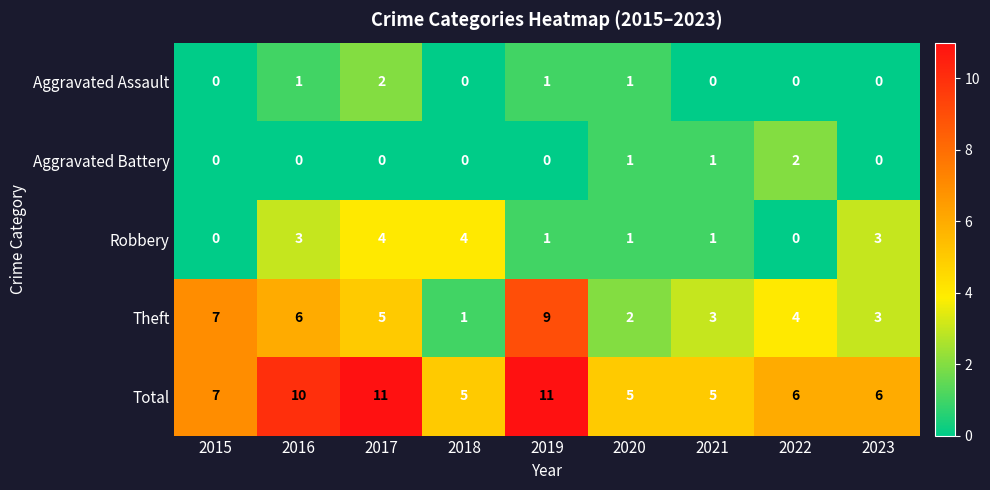

Which series has the largest range (max minus min)?

Theft